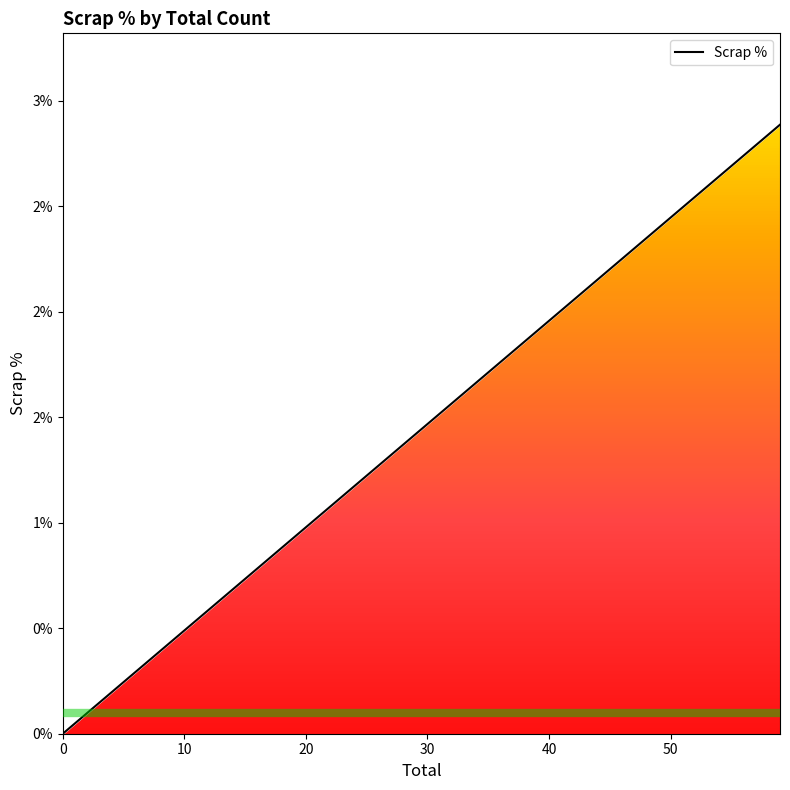

How many categories are shown in the chart?

20